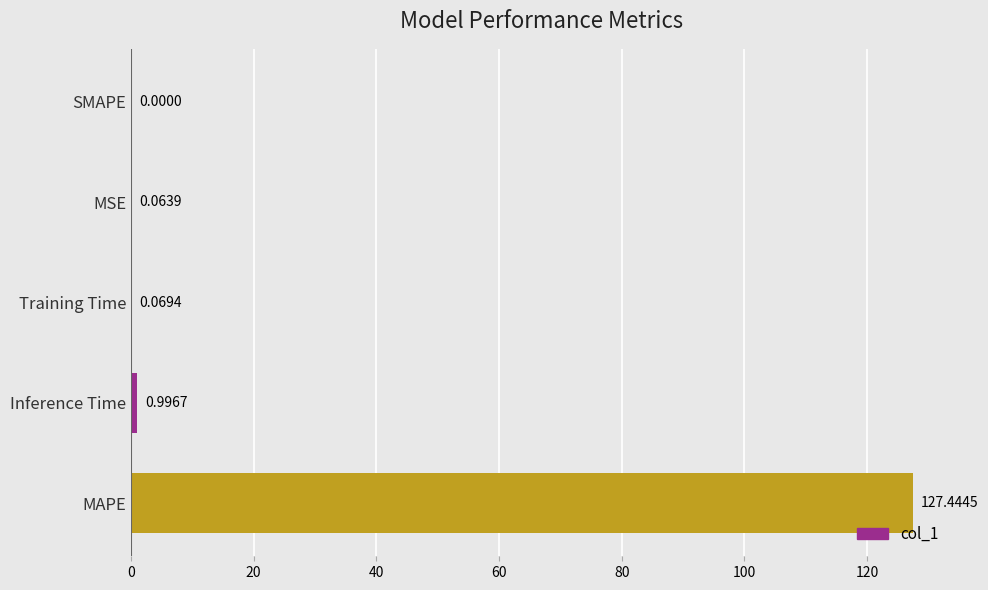

At which label is the value closest to 63?

Inference Time